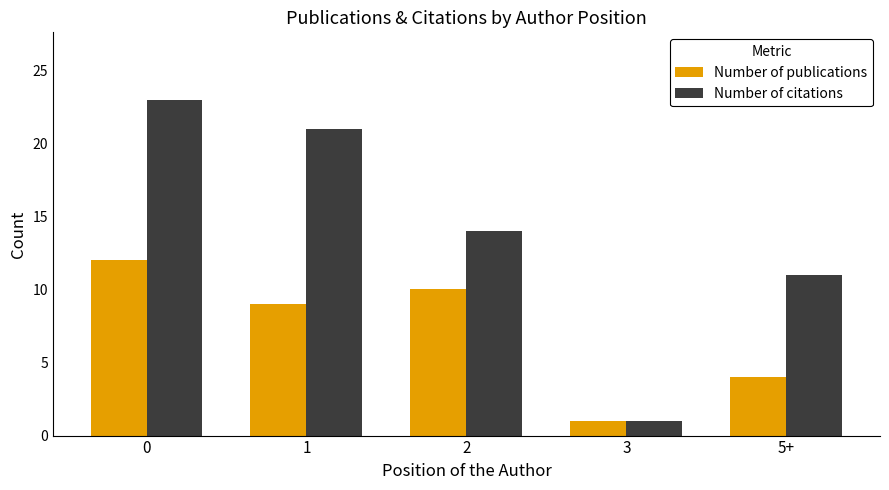

Is the value of Number of citations at 1 greater than the value of Number of publications at 0?

Yes